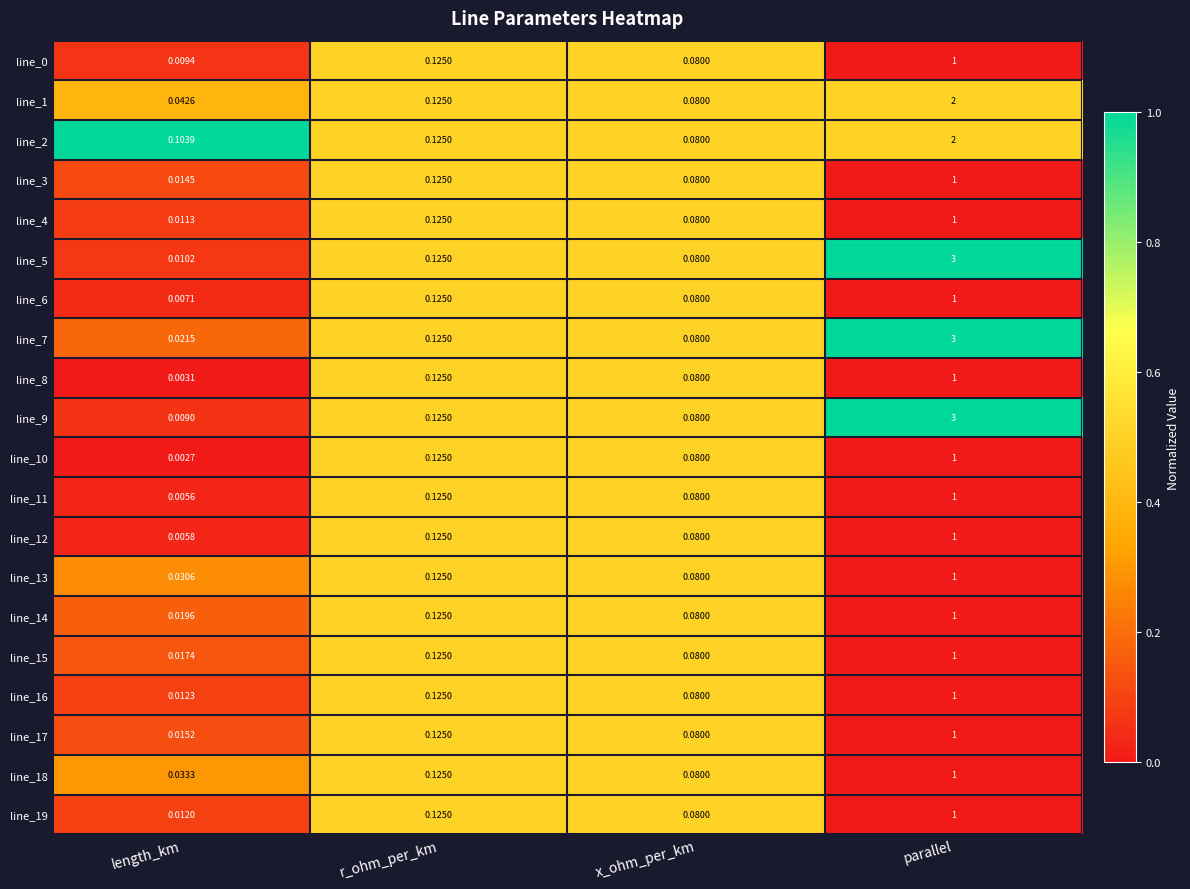

Where is line_14 nearest to the value 0?

length_km